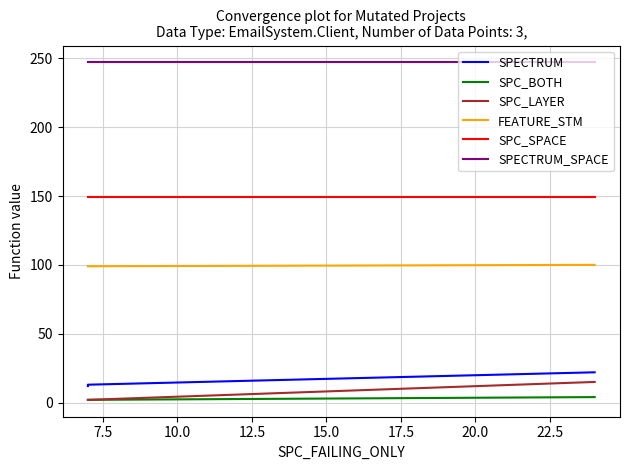

True or false: SPC_LAYER has a value of 25 at 10.0.

False